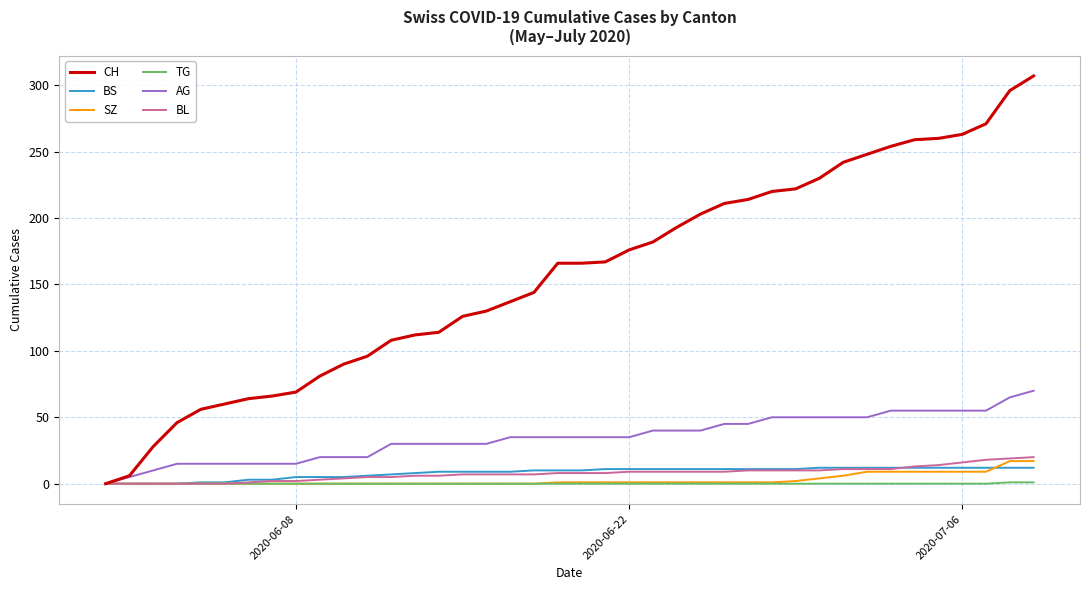

What are all the series names shown in the legend?

CH, BS, SZ, TG, AG, BL